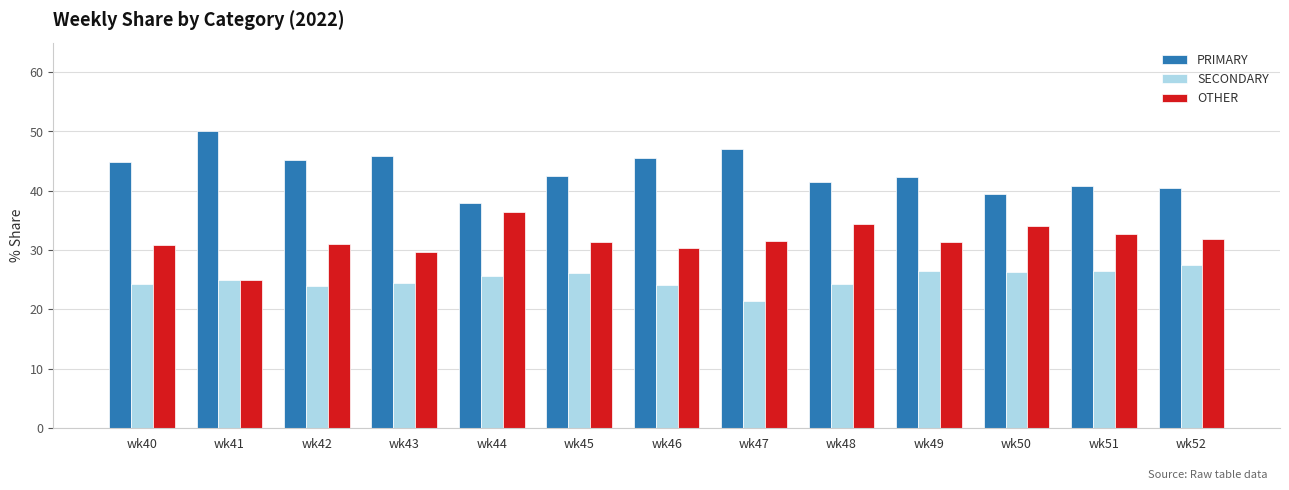

List the series in order of their overall mean, lowest first.

SECONDARY, OTHER, PRIMARY